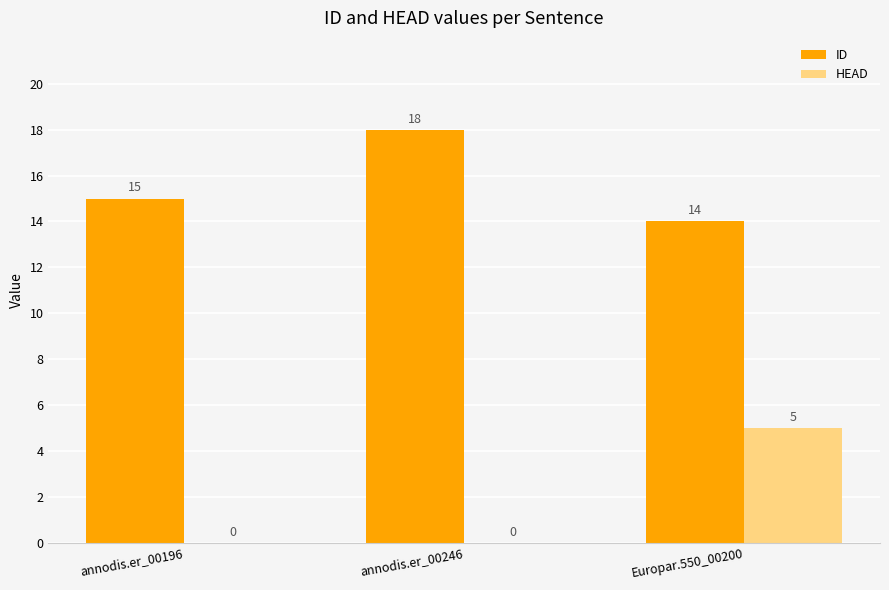

True or false: ID has a value of 22 at annodis.er_00196.

False